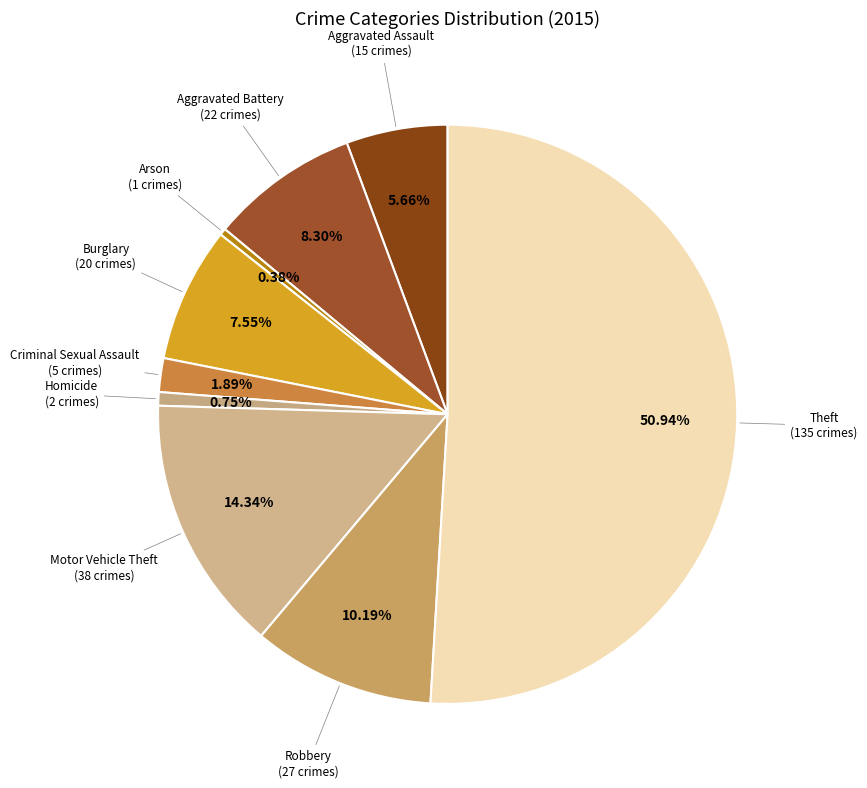

How many segments does this pie chart have?

9